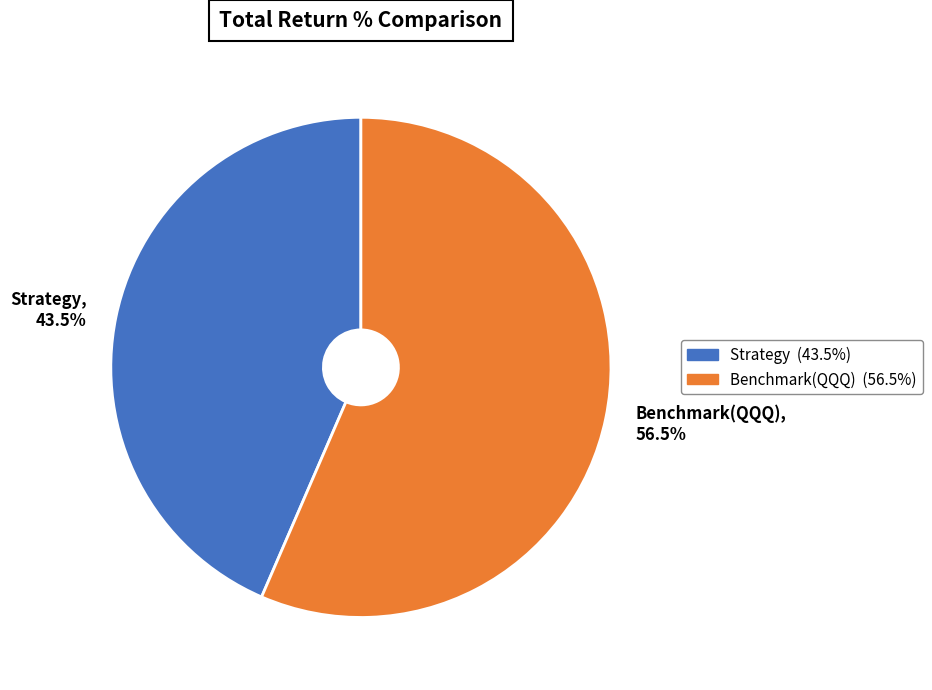

How many segments does this pie chart have?

2